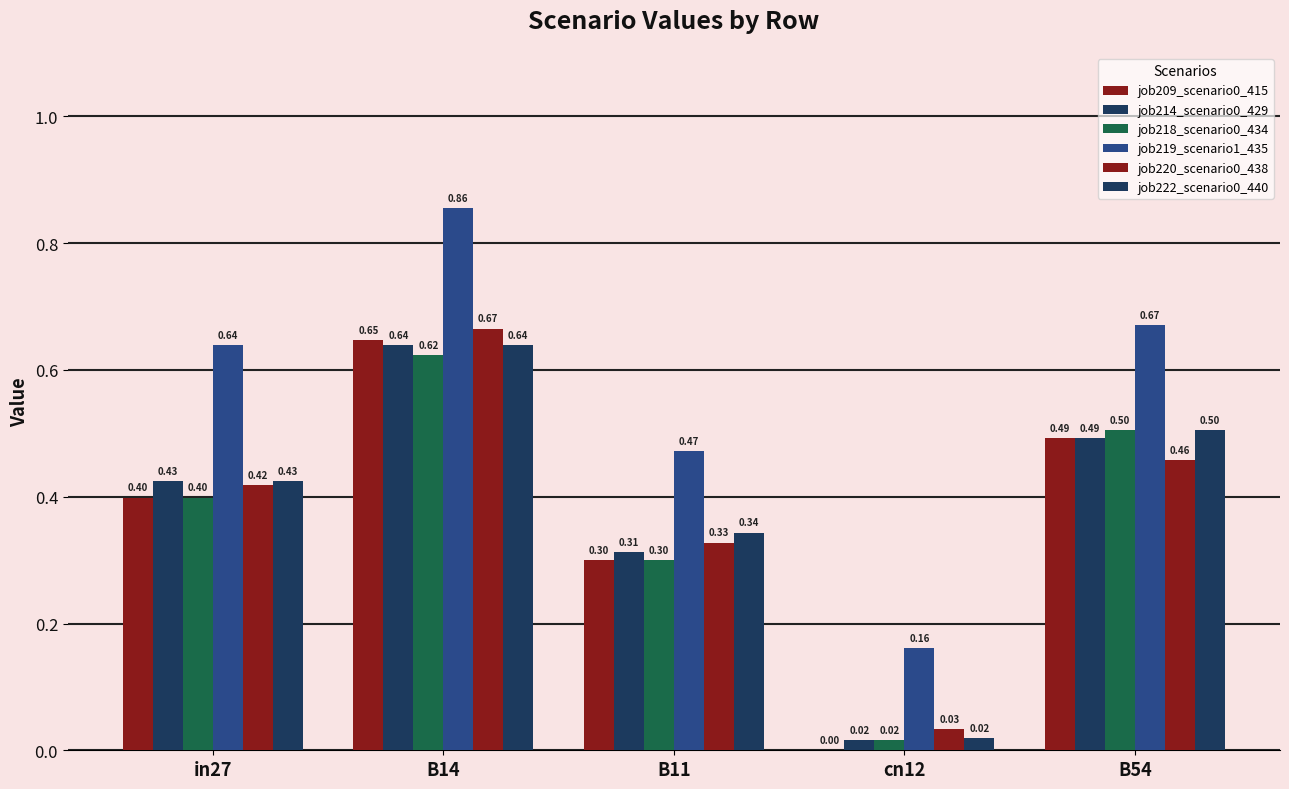

What is the difference between the second highest and minimum values in the job220_scenario0_438 series?

0.4